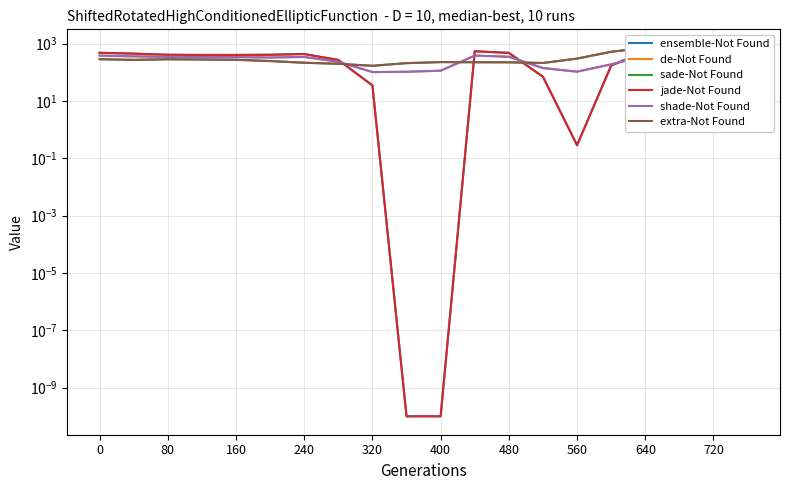

Where is the first local maximum for de-Not Found?

240